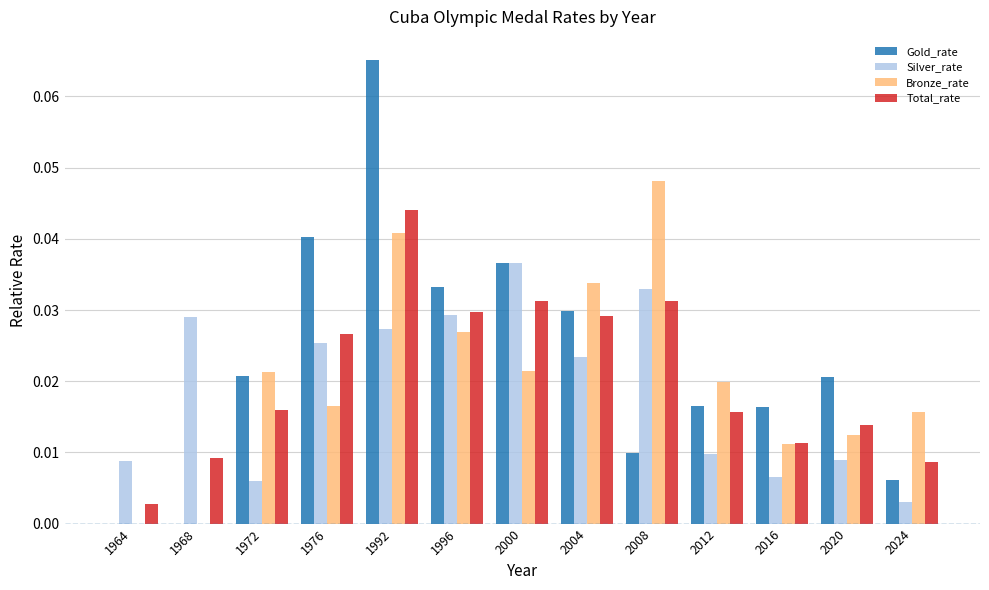

Between 1976 and 2016, which series saw the biggest shift?

Gold_rate